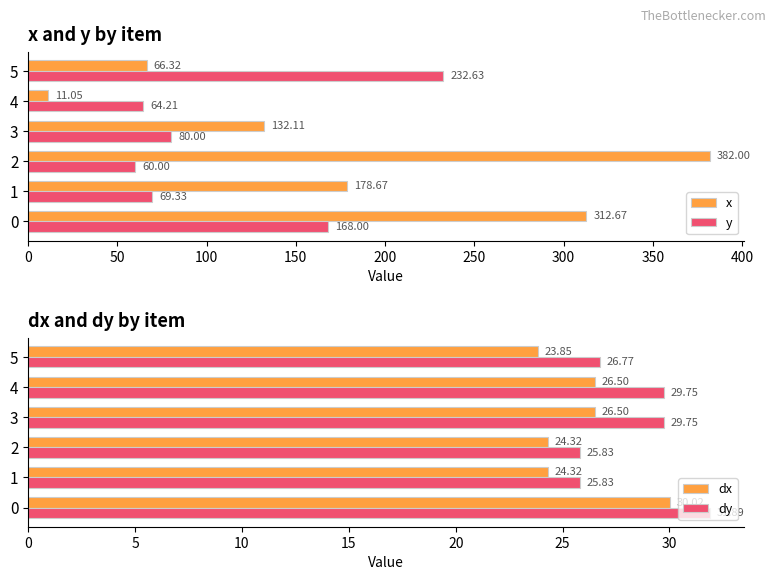

What is the smallest value displayed?

11.1